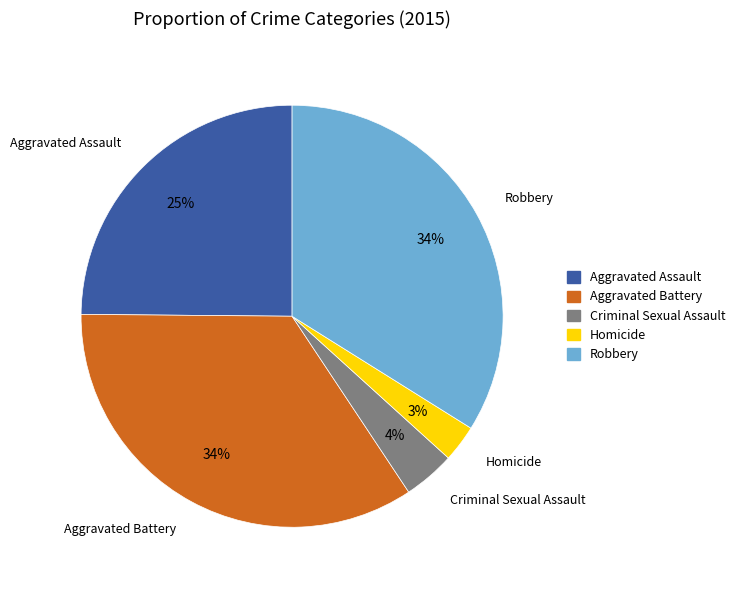

How many segments does this pie chart have?

5